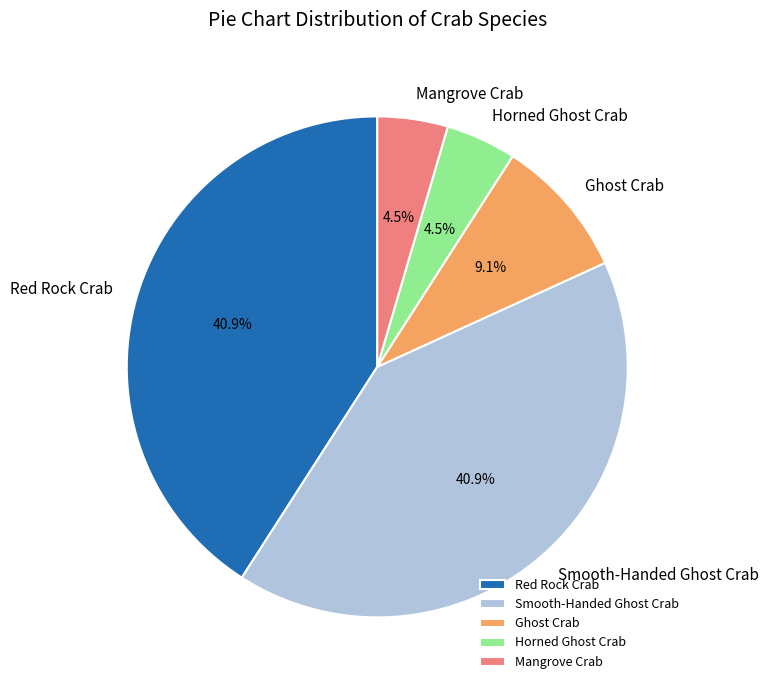

What portion of the pie excludes Horned Ghost Crab?

95.5%